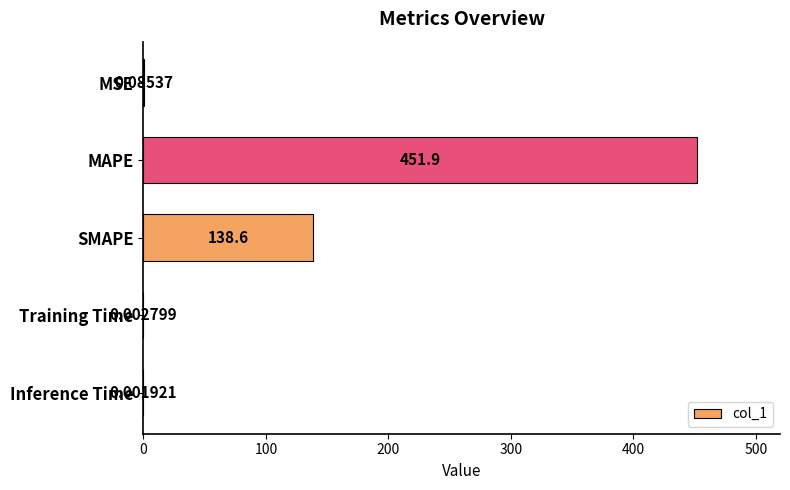

What is the average value?

118.1